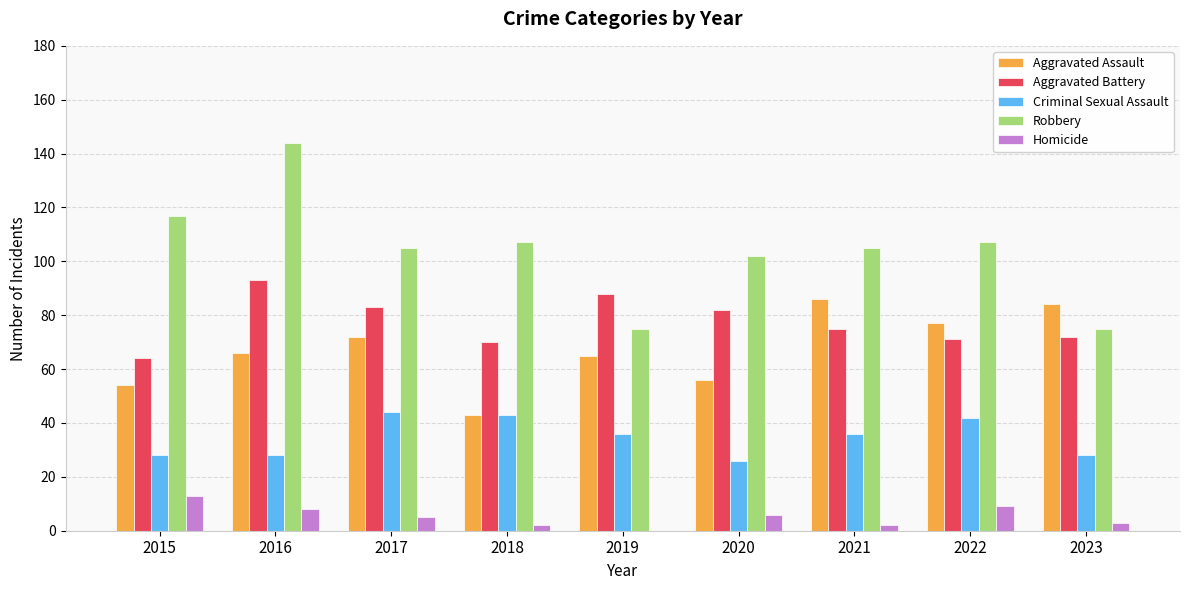

True or false: Aggravated Battery has a value of 45 at 2023.

False